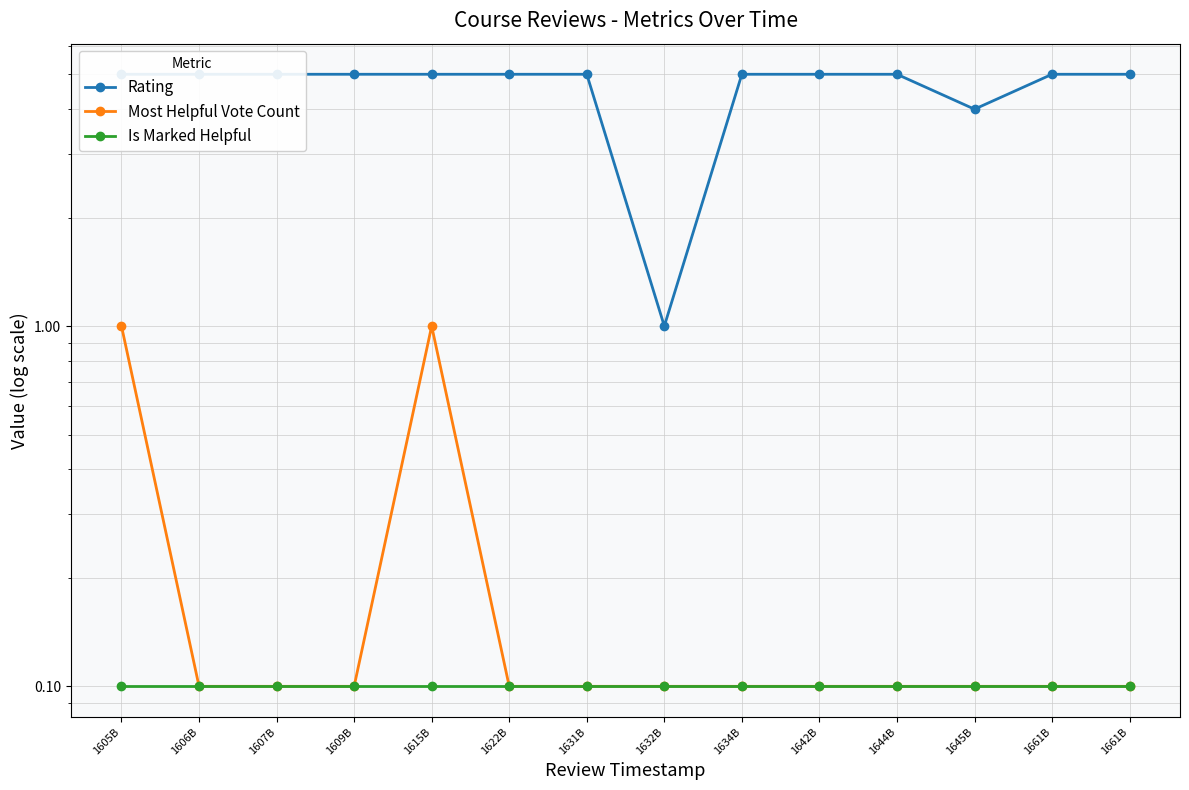

At which category does Rating reach its first local valley?

1632B